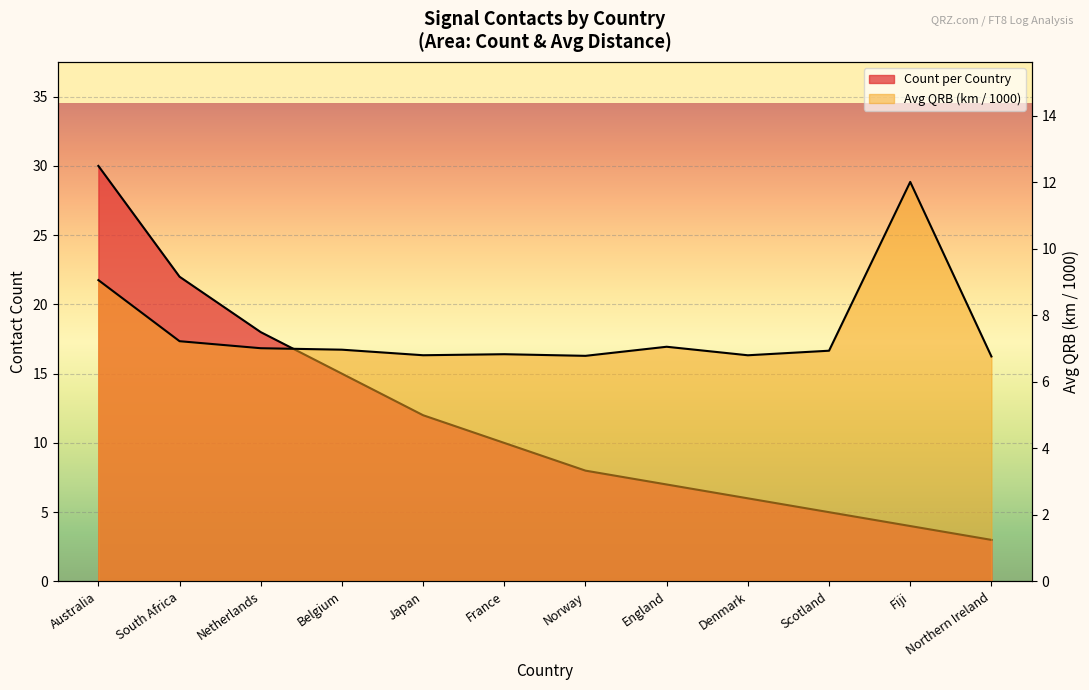

What is the difference between the maximum and minimum values in the Count per Country series?

27.0